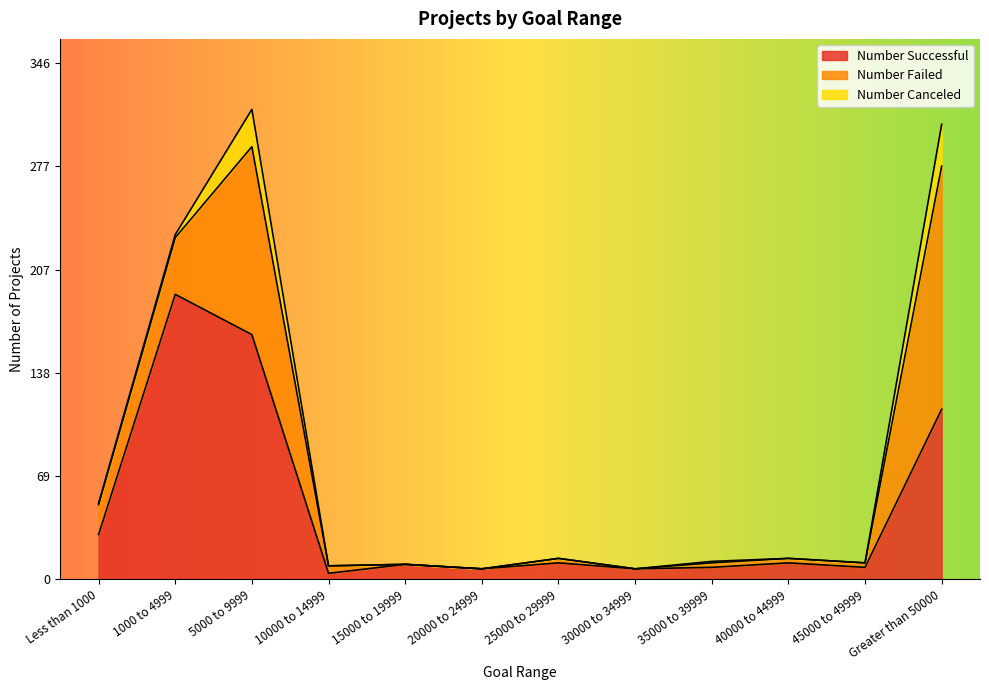

Between 45000 to 49999 and Less than 1000, which is larger?

Less than 1000